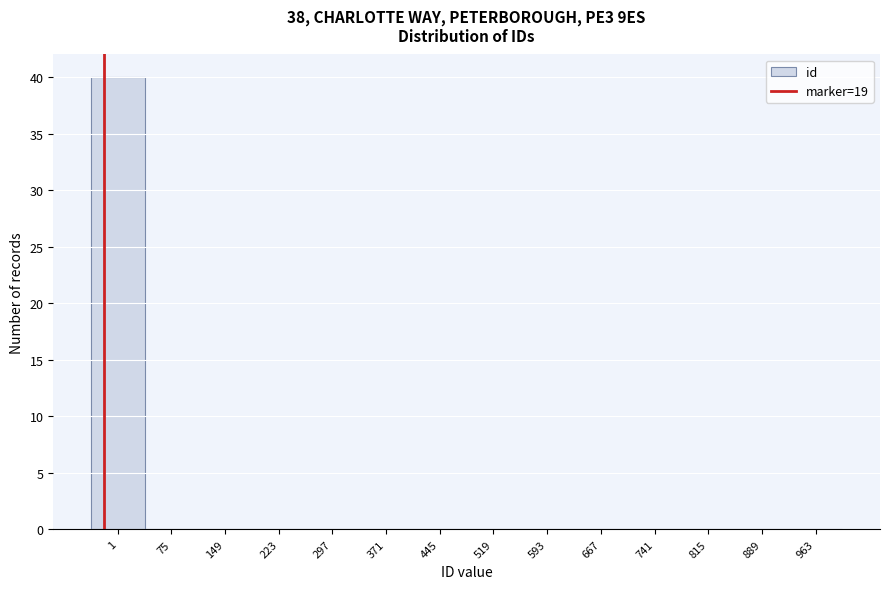

Reading right to left, transcribe all the data shown in this chart.

963=0	889=0	815=0	741=0	667=0	593=0	519=0	445=0	371=0	297=0	223=0	149=0	75=0	1=40